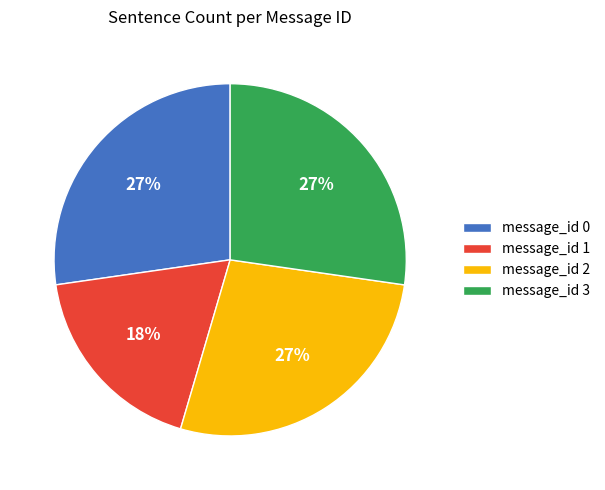

Does any single category account for the majority?

No